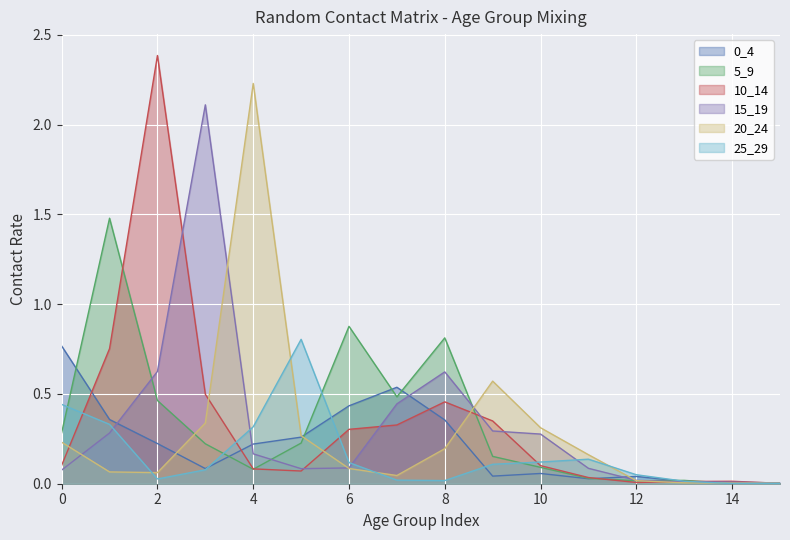

What is the value of the 15_19 point at the 5th from the left?

0.2